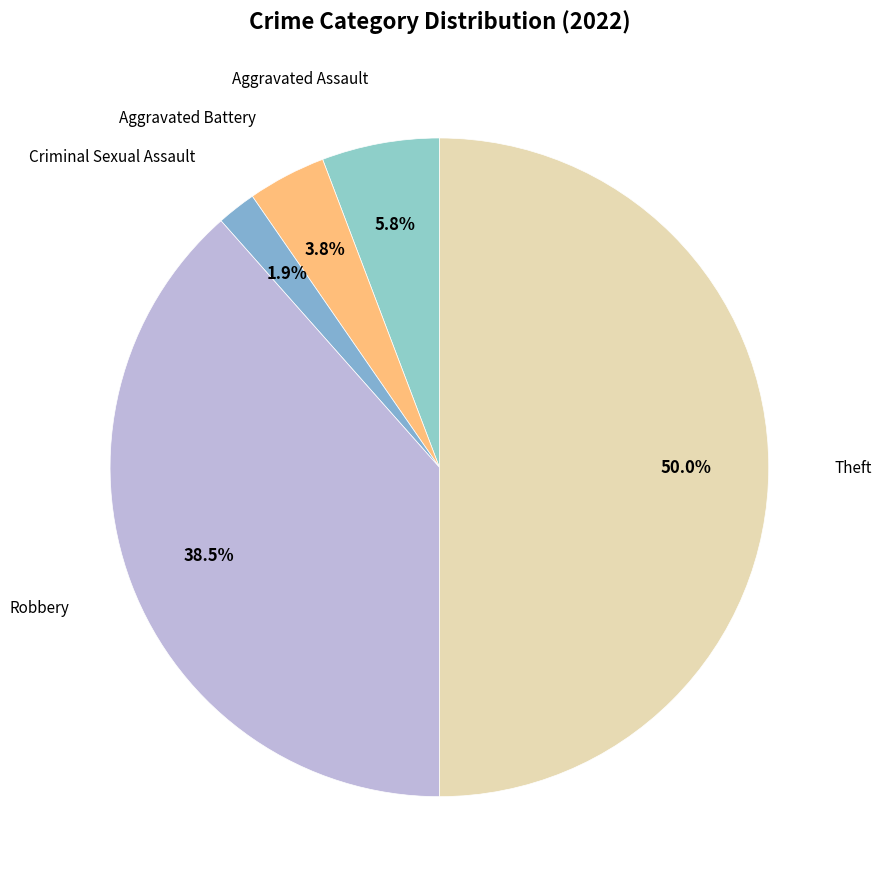

How many segments does this pie chart have?

5